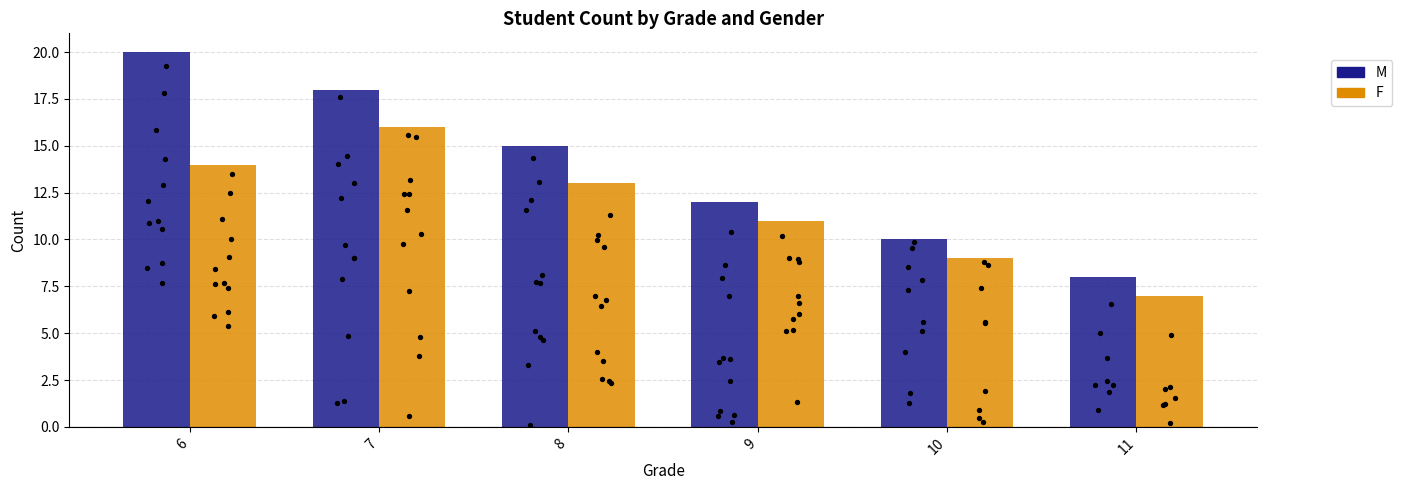

Which series has the largest total across all categories?

M